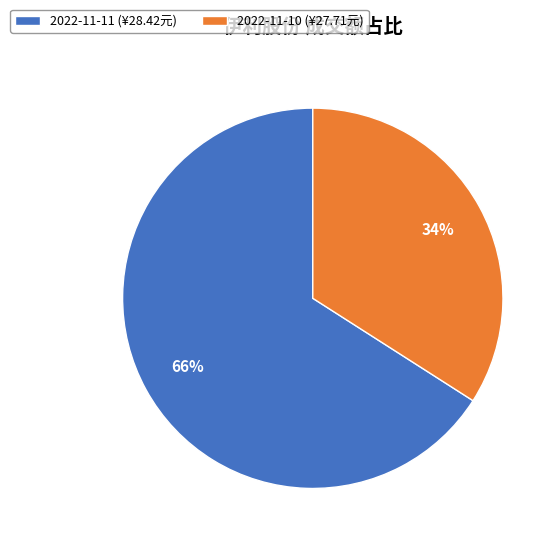

The 2022-11-10 slice represents 34% of the pie. True or false?

True